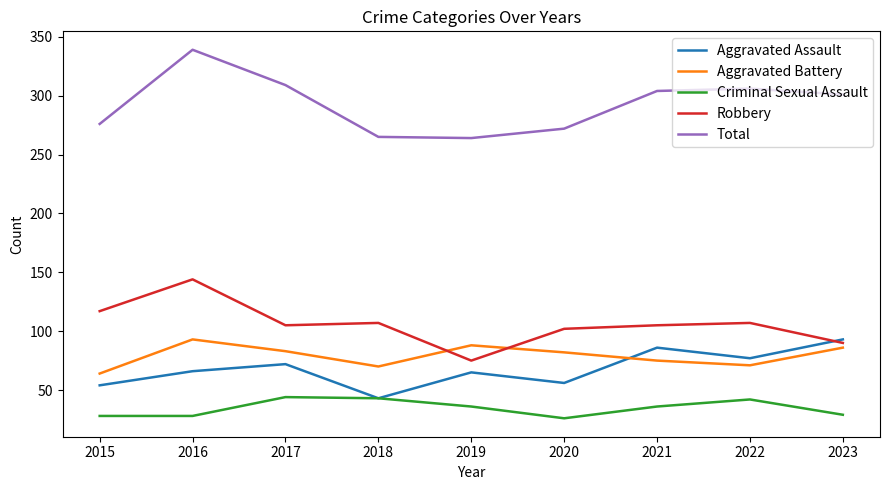

Is the value of Aggravated Assault at 2021 greater than the value of Total at 2017?

No